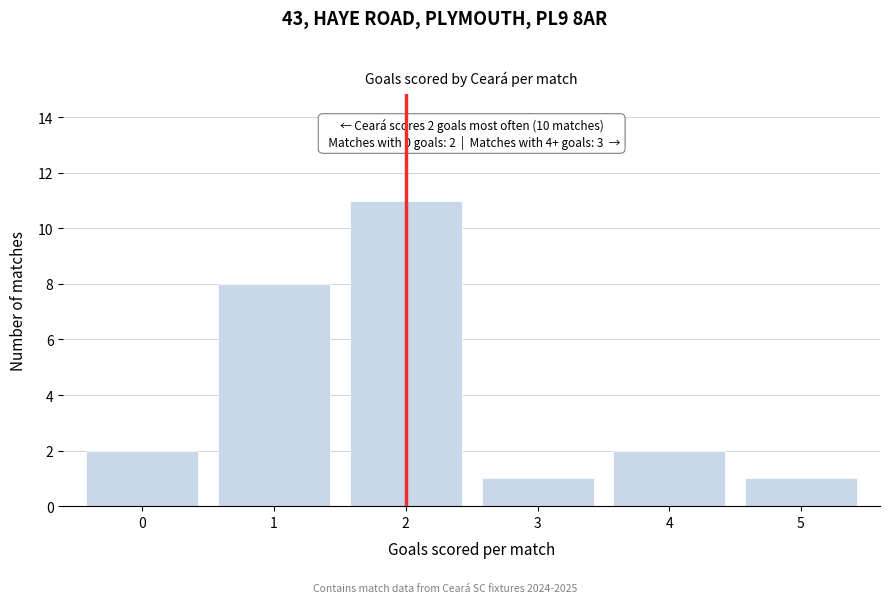

Reading left to right, what are all the values shown in this chart?

0=2	1=8	2=11	3=1	4=2	5=1